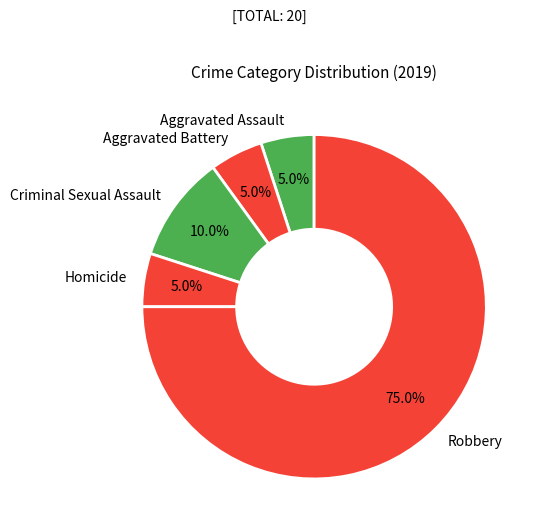

Is there a majority slice in this chart?

Yes